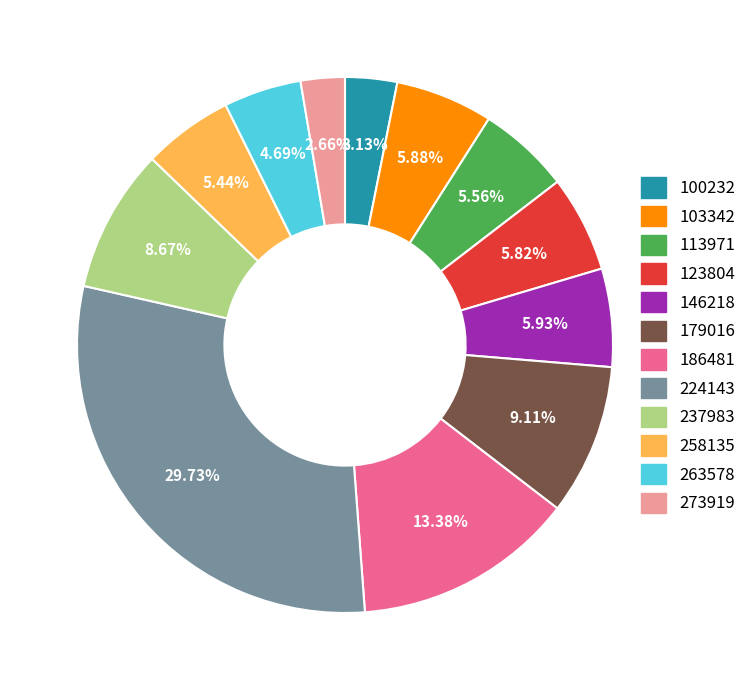

Does any single category account for the majority?

No